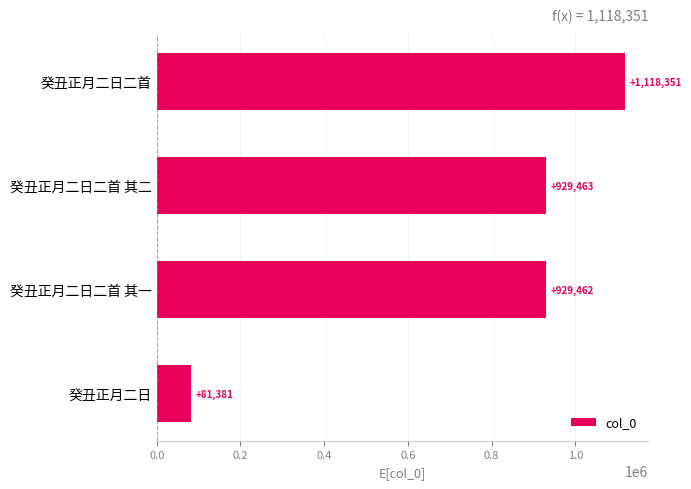

What is the maximum value shown in the chart?

1118351